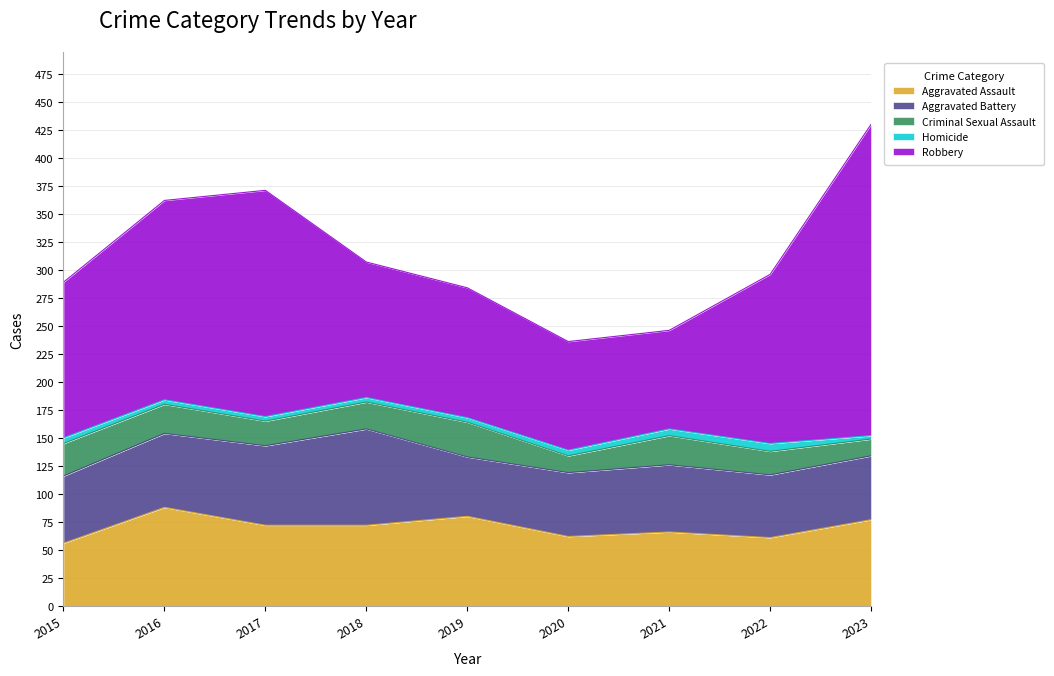

Which series changed the most between 2020 and 2022?

Robbery